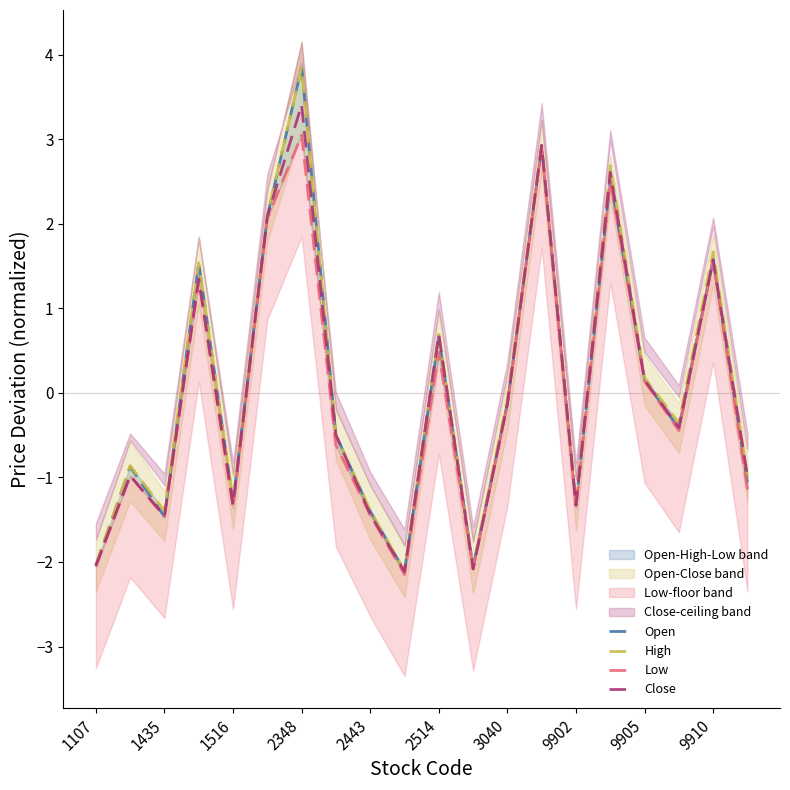

What is the label of the 1st point from the left?

1107